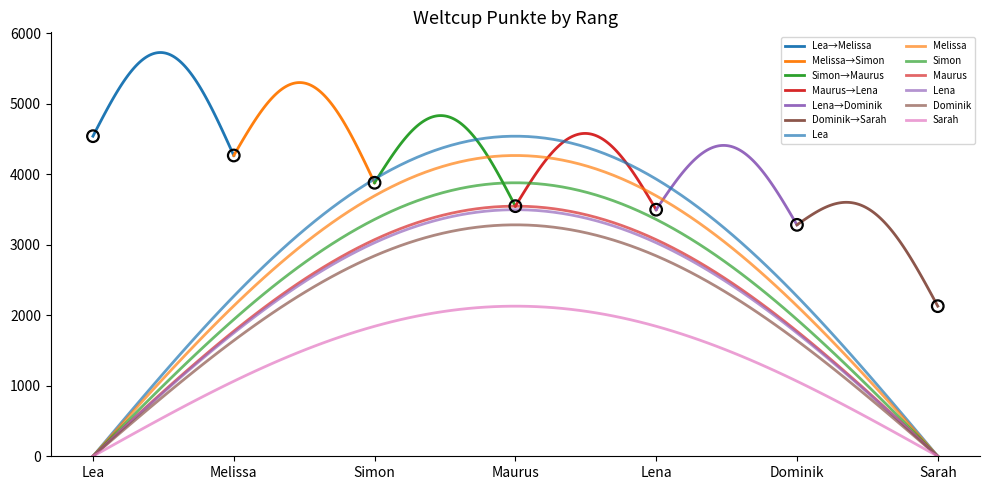

What is the change in value from Melissa to Lena?

-769